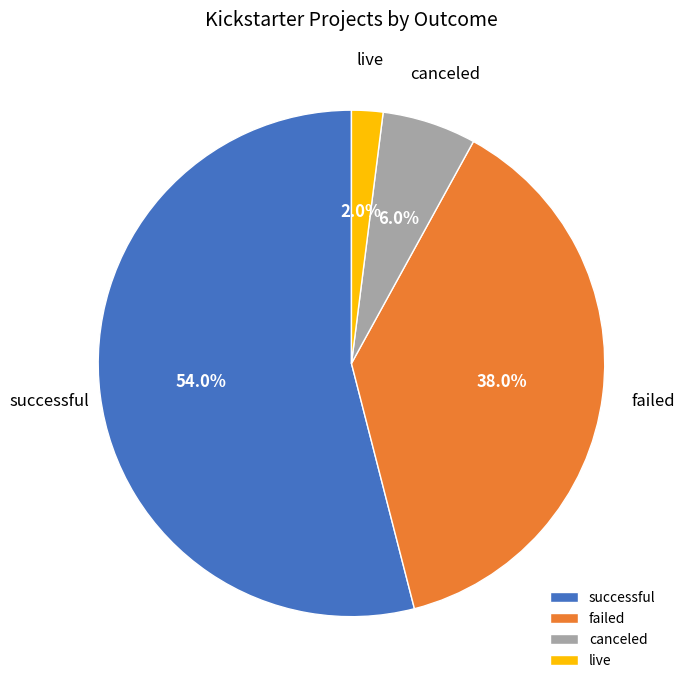

What is the largest slice in the pie chart?

successful